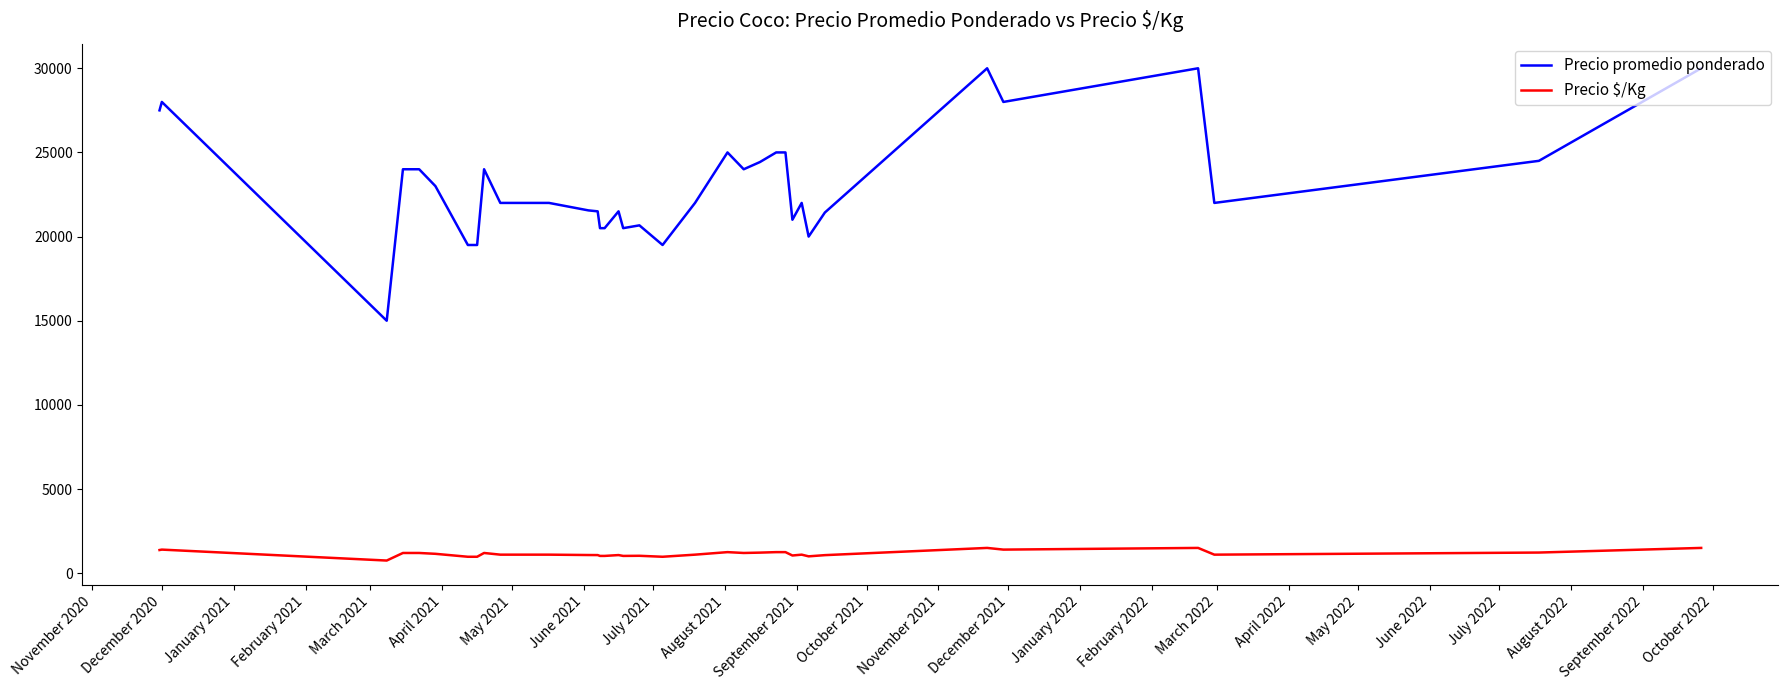

Which series has the widest spread of values?

Precio promedio ponderado